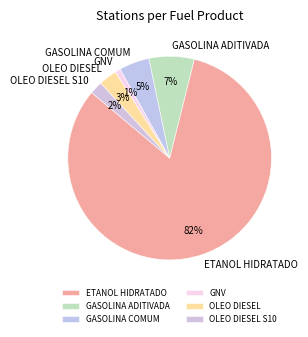

Do OLEO DIESEL and ETANOL HIDRATADO together represent more than half of the pie?

Yes